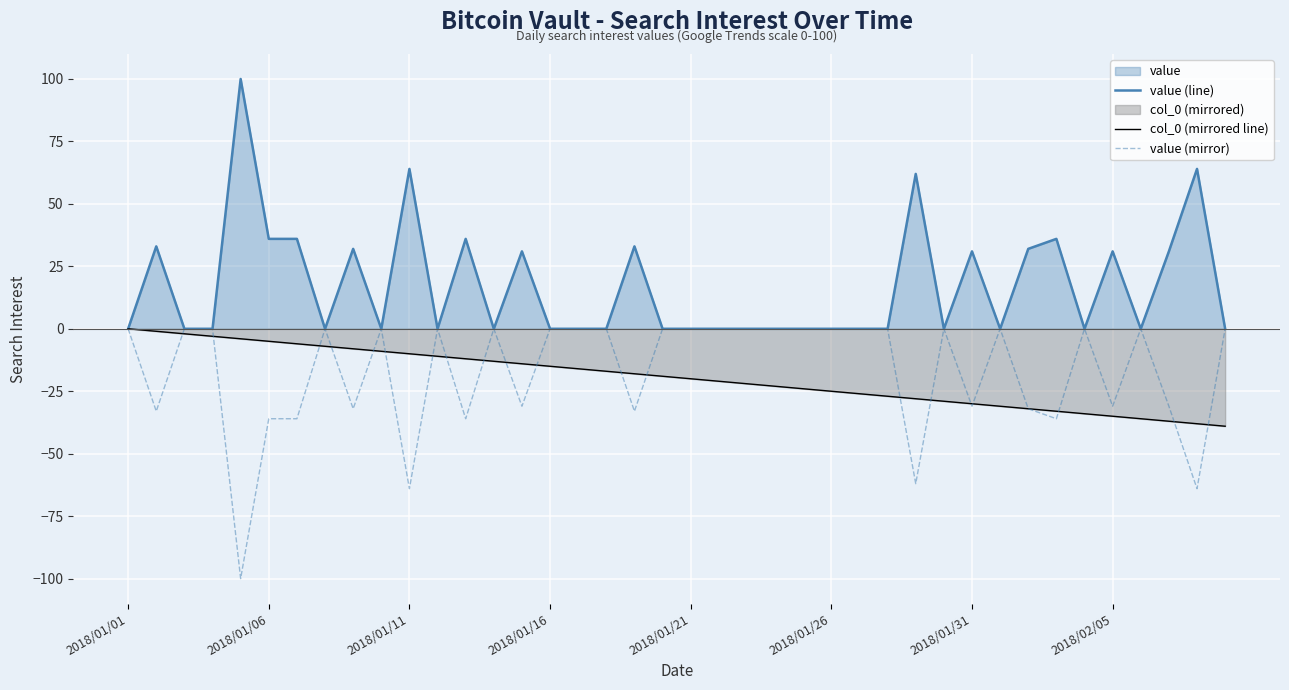

True or false: value (line) has a value of 63 at 2018/01/06.

False